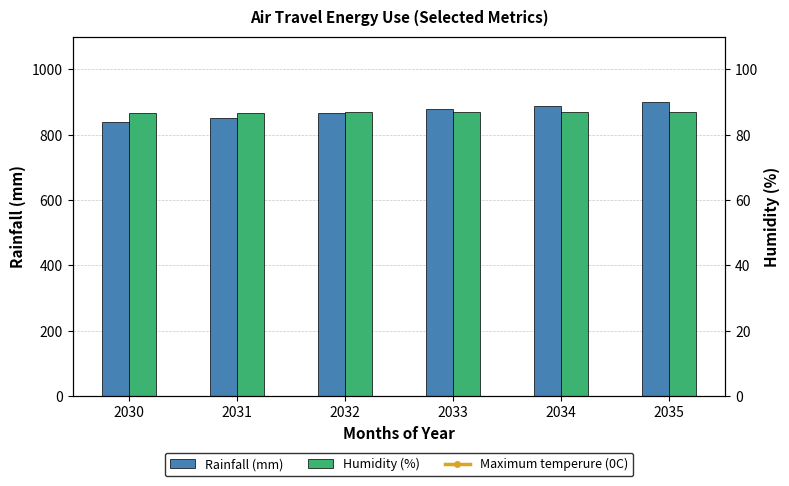

Is the value of Rainfall (mm) at 2030 greater than the value of Humidity (%) at 2032?

No